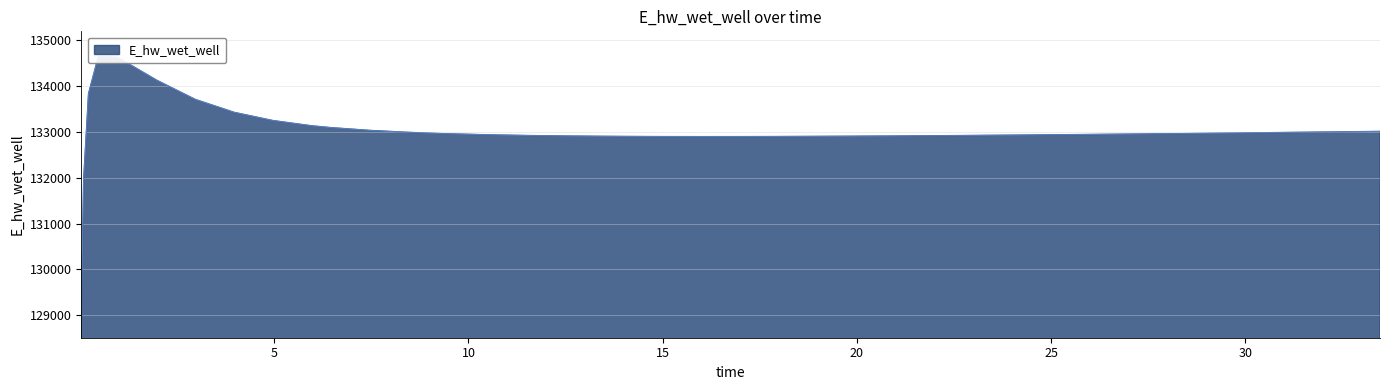

True or false: the data shows 134628.0 at 0.46875.

True